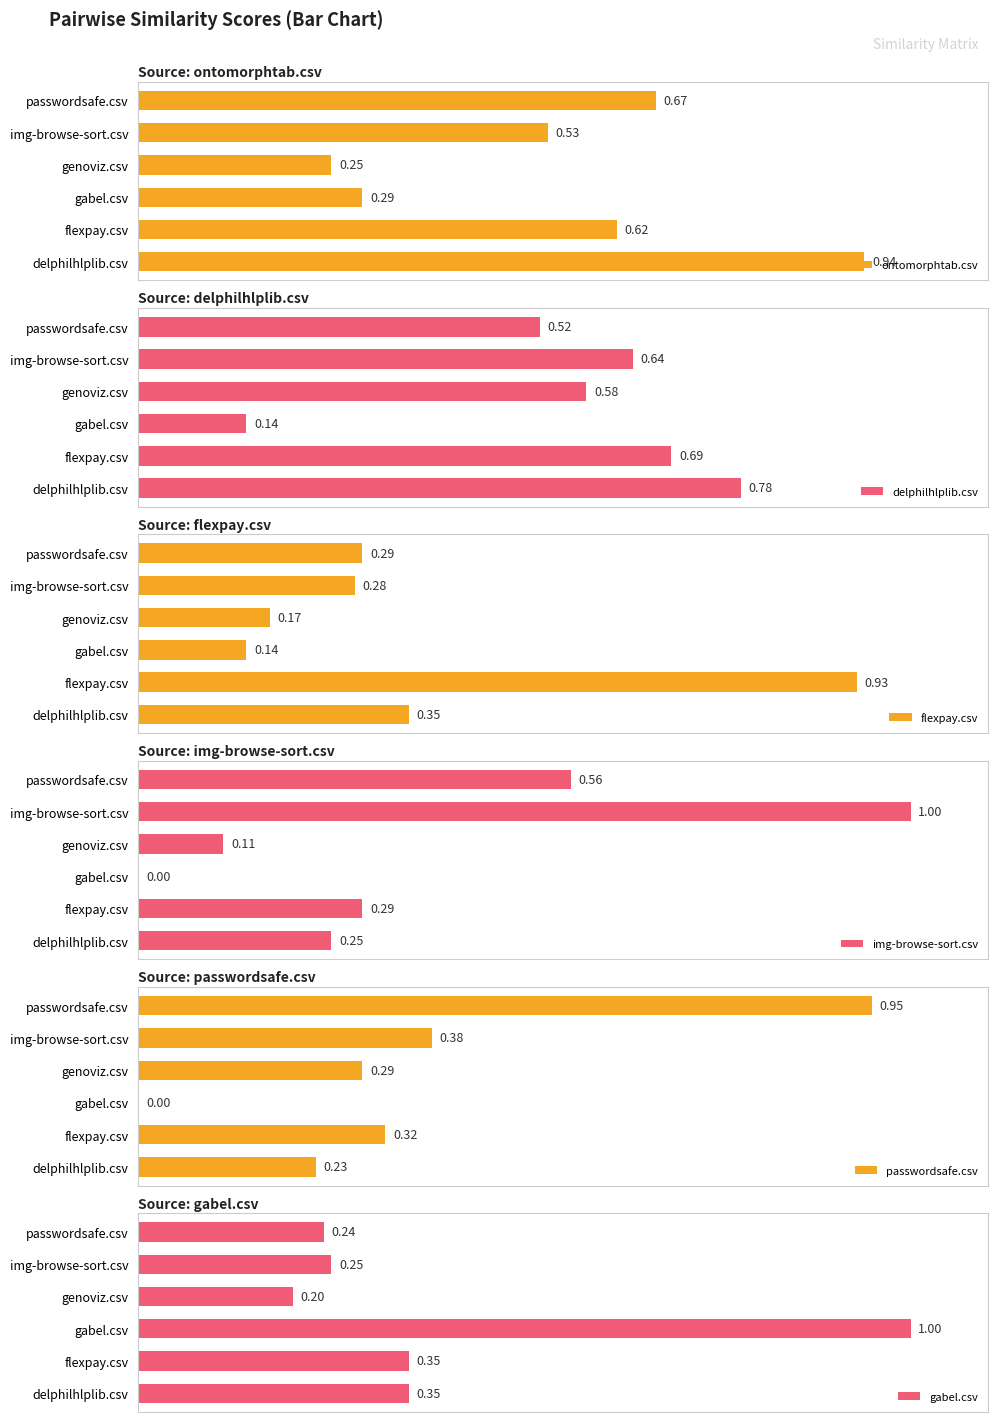

What is the value of the ontomorphtab.csv bar at the 2nd from the left?

0.6